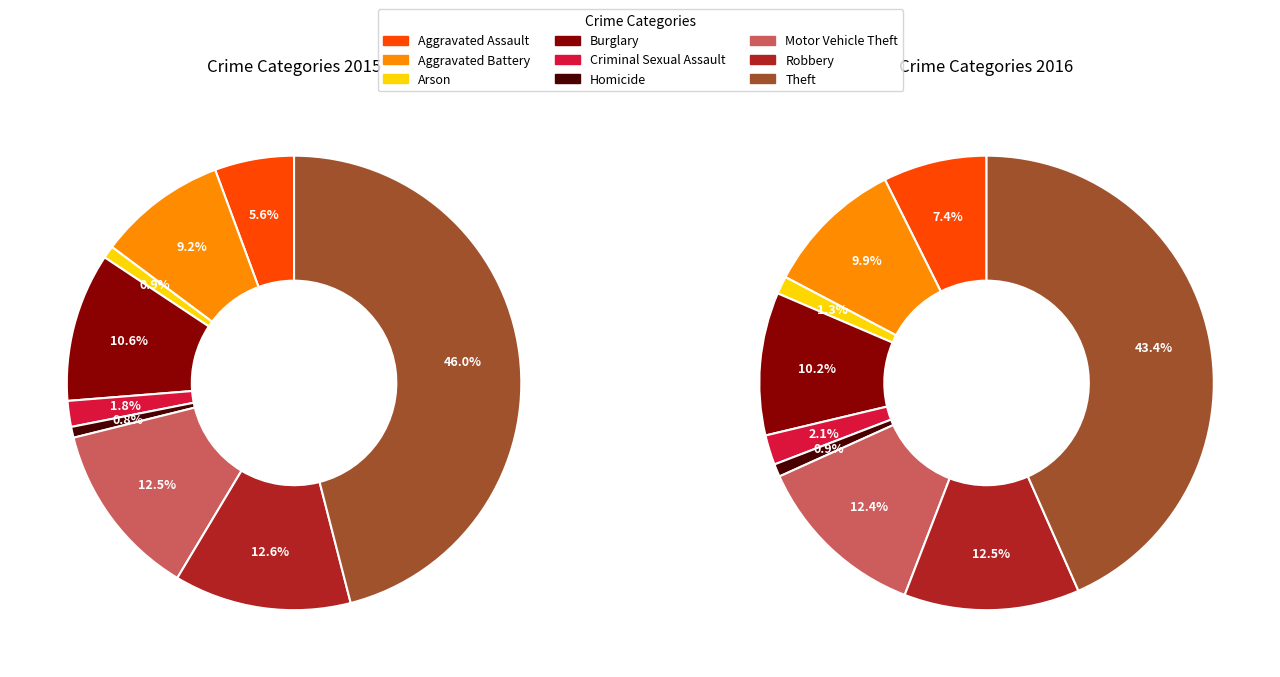

Between Theft and Motor Vehicle Theft, which is larger?

Theft